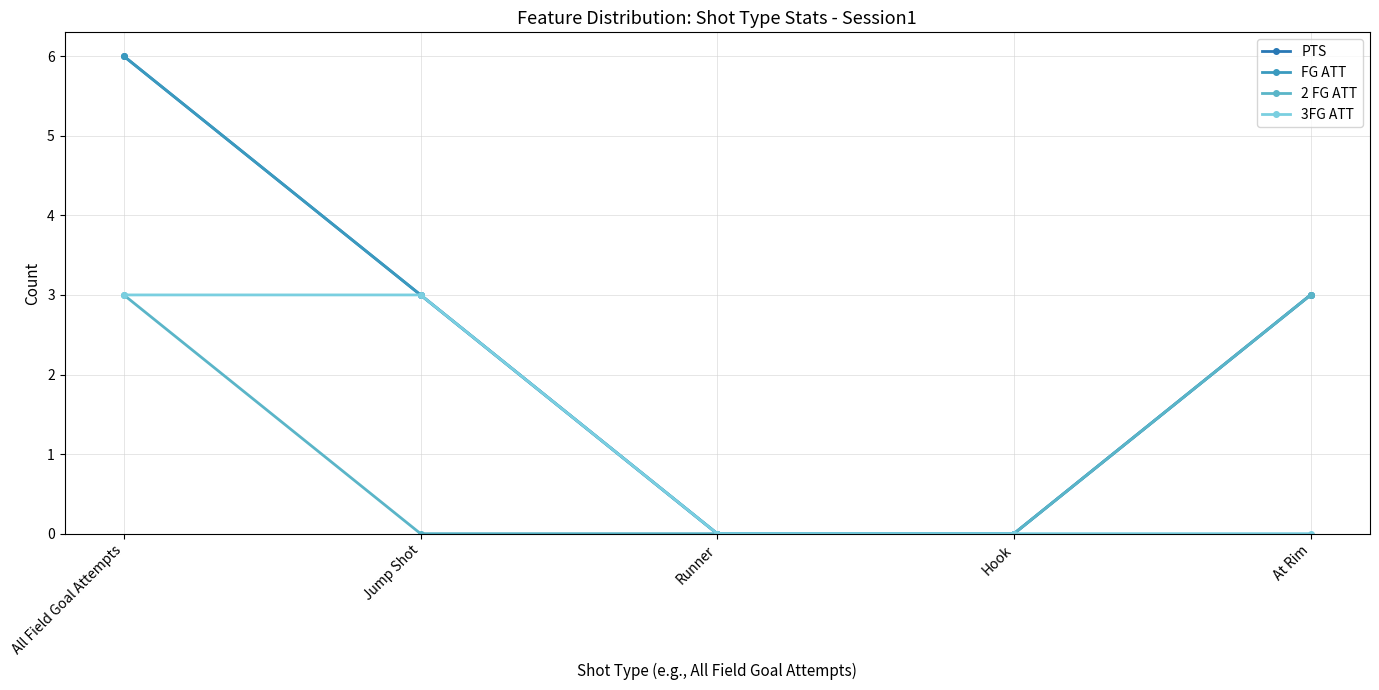

How many values in 2 FG ATT are above zero?

2